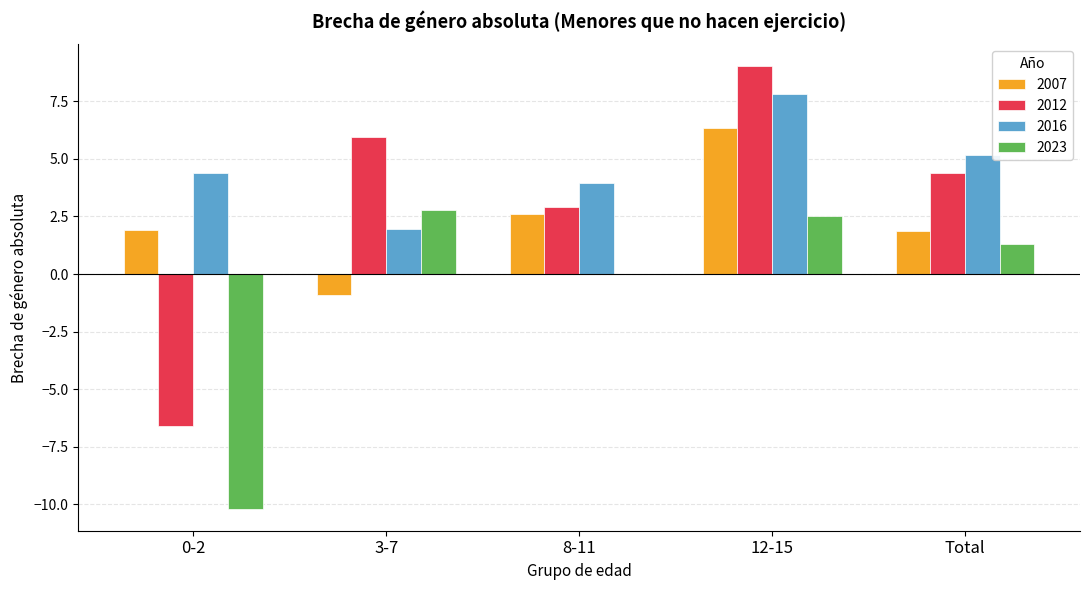

Are the bars grouped side by side (vs. stacked)?

Yes